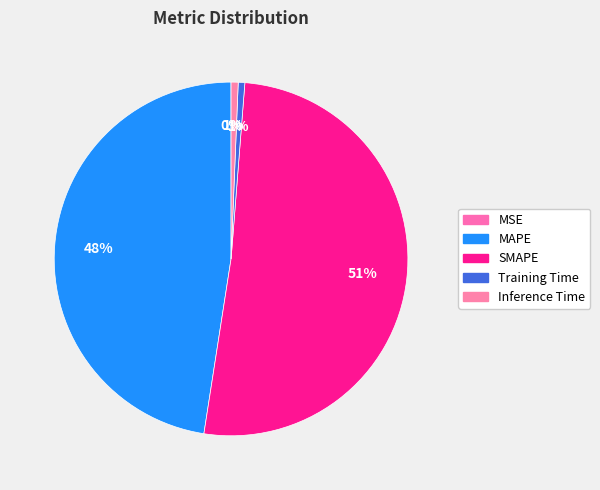

What is the total percentage of MAPE and Training Time?

48.1%